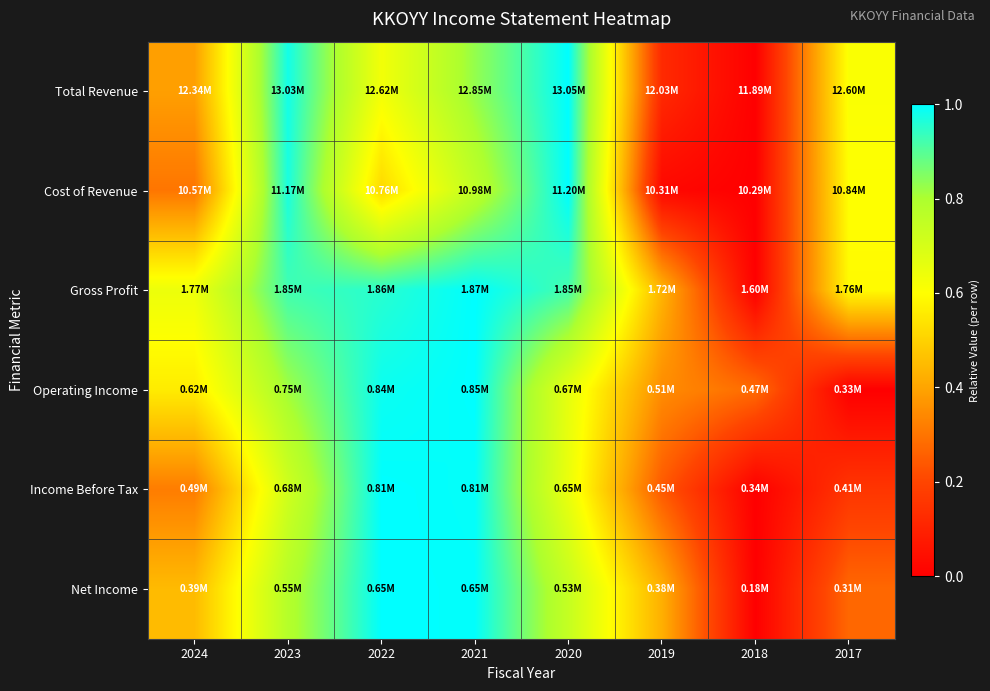

Reading left to right, transcribe all the data shown in this chart.

Total Revenue: 2024=0.4	2023=1.0	2022=0.6	2021=0.8	2020=1.0	2019=0.1	2018=0.0	2017=0.6
Cost of Revenue: 2024=0.3	2023=1.0	2022=0.5	2021=0.8	2020=1.0	2019=0.0	2018=0.0	2017=0.6
Gross Profit: 2024=0.6	2023=0.9	2022=1.0	2021=1.0	2020=0.9	2019=0.4	2018=0.0	2017=0.6
Operating Income: 2024=0.6	2023=0.8	2022=1.0	2021=1.0	2020=0.7	2019=0.4	2018=0.3	2017=0.0
Income Before Tax: 2024=0.3	2023=0.7	2022=1.0	2021=1.0	2020=0.6	2019=0.2	2018=0.0	2017=0.2
Net Income: 2024=0.4	2023=0.8	2022=1.0	2021=1.0	2020=0.7	2019=0.4	2018=0.0	2017=0.3